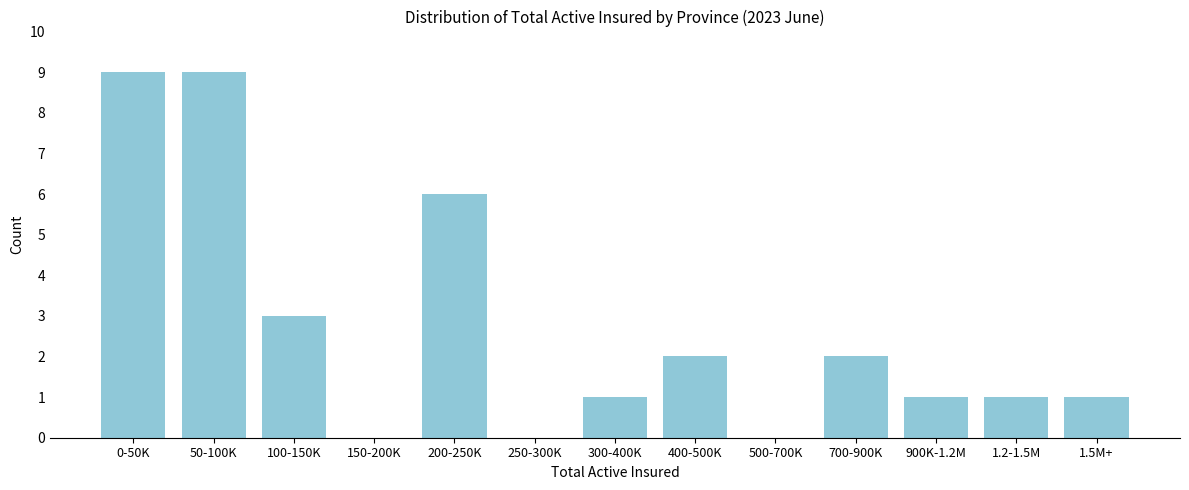

Reading left to right, what are all the values shown in this chart?

0-50K=9	50-100K=9	100-150K=3	150-200K=0	200-250K=6	250-300K=0	300-400K=1	400-500K=2	500-700K=0	700-900K=2	900K-1.2M=1	1.2-1.5M=1	1.5M+=1